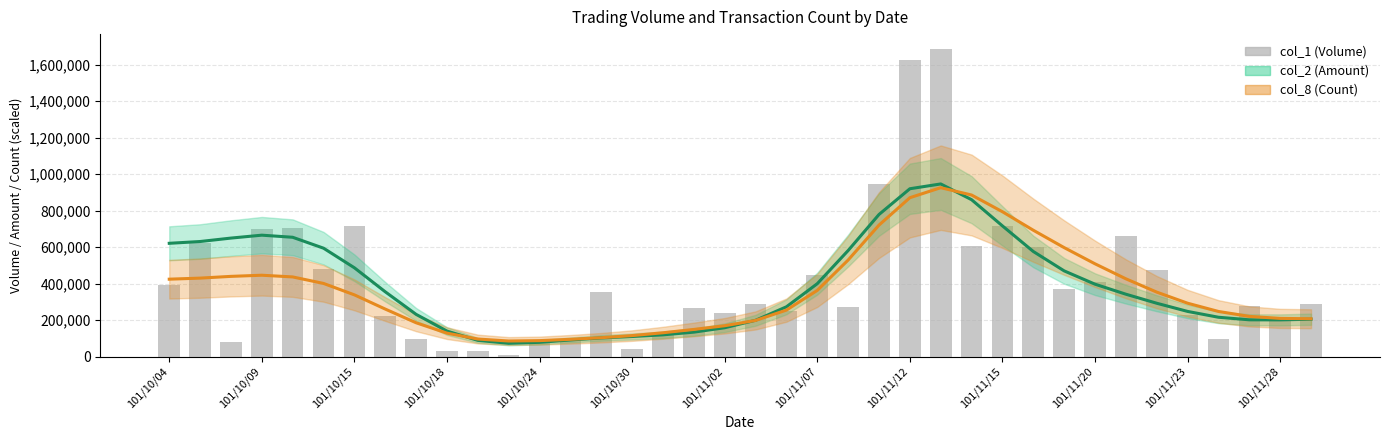

What is the value of the col_2 (Amount) bar at the 28th from the left?

716700.7